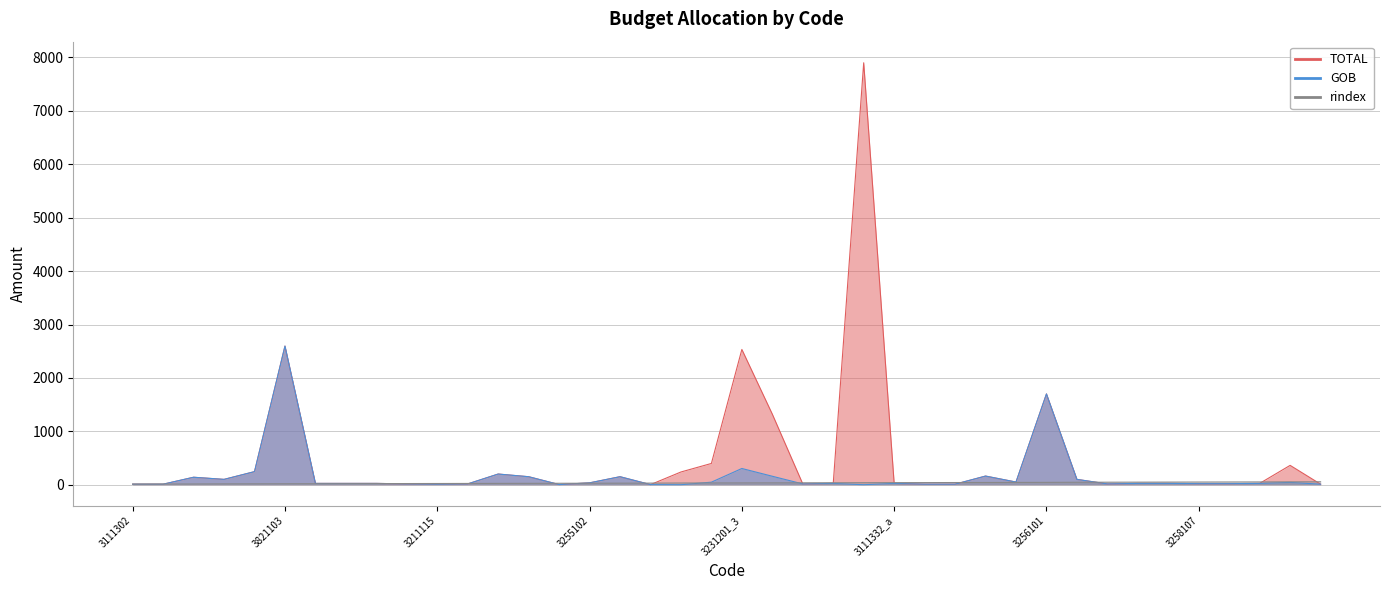

What position from the left is 3211119?

7